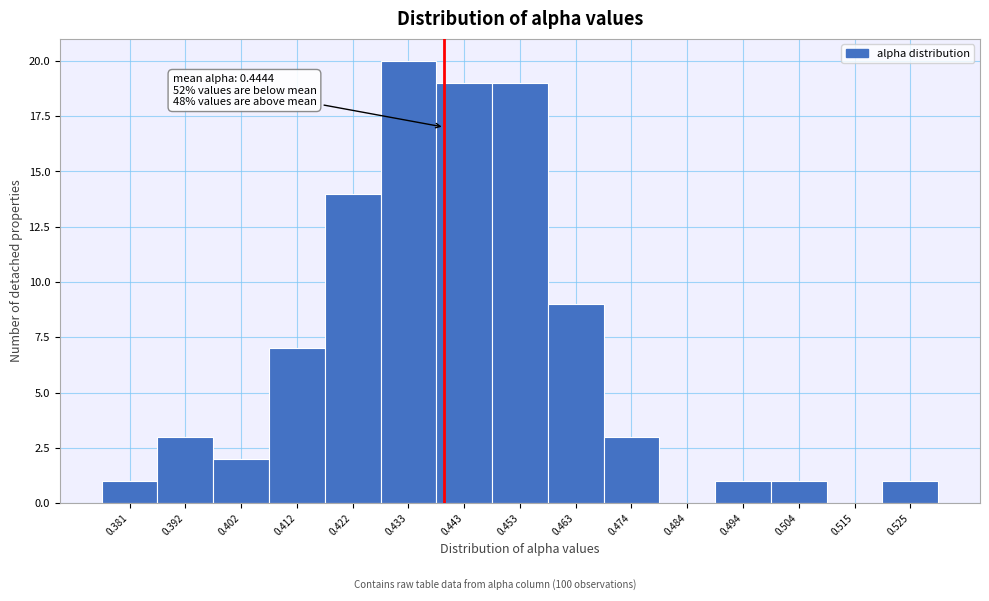

Reading left to right, list all the values displayed in this chart.

0.381=1	0.392=3	0.402=2	0.412=7	0.422=14	0.433=20	0.443=19	0.453=19	0.463=9	0.474=3	0.484=0	0.494=1	0.504=1	0.515=0	0.525=1